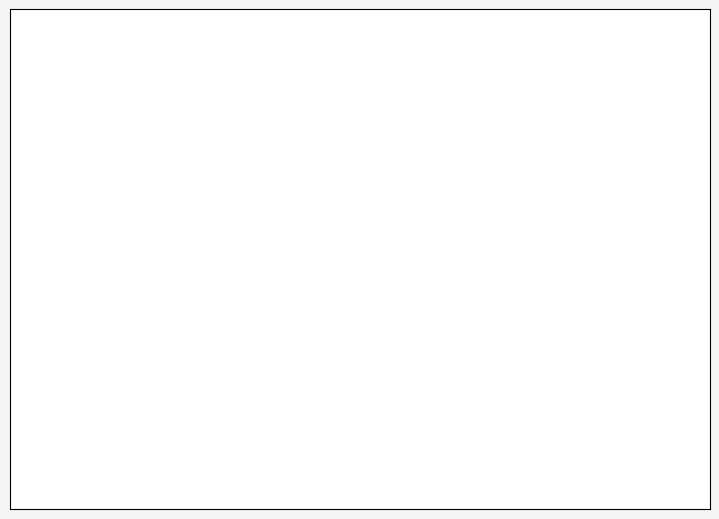

To the nearest percent, what portion does Truck 1 represent?

40%